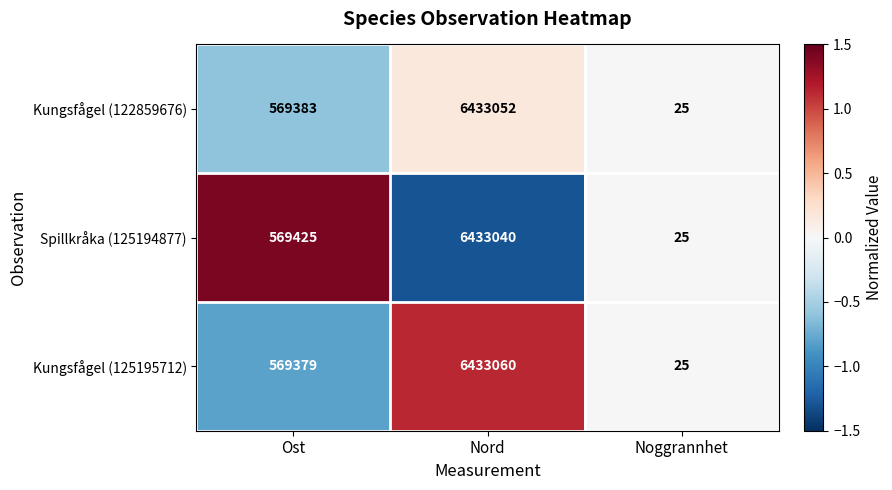

At which label does Kungsfågel (125195712) reach its peak?

Nord